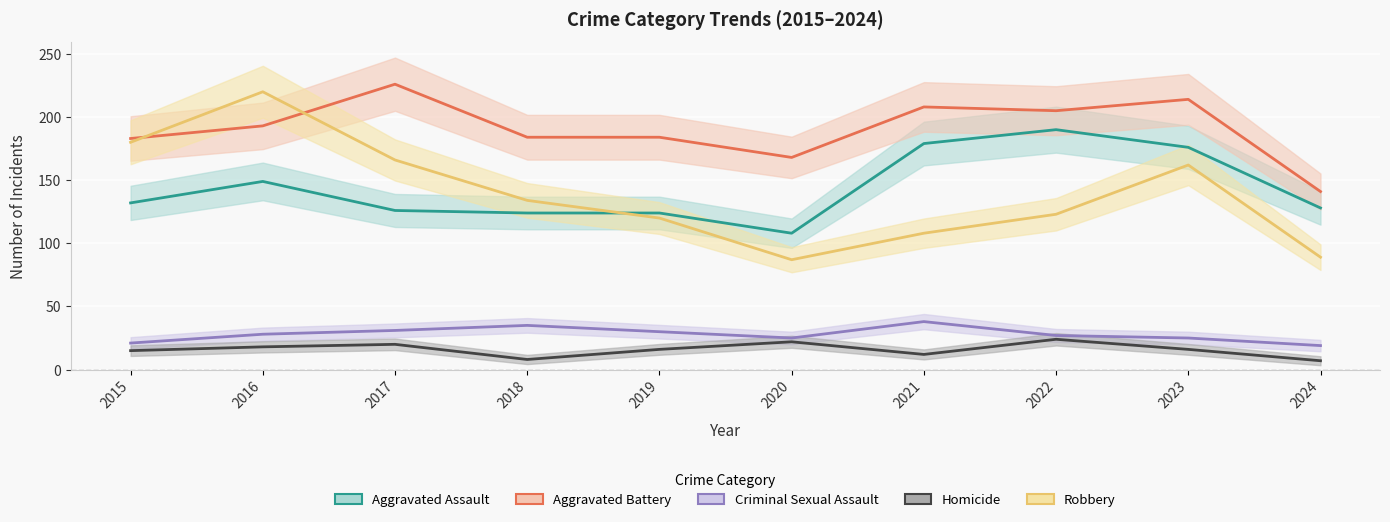

The value of Aggravated Battery at 2015 is 99. True or false?

False